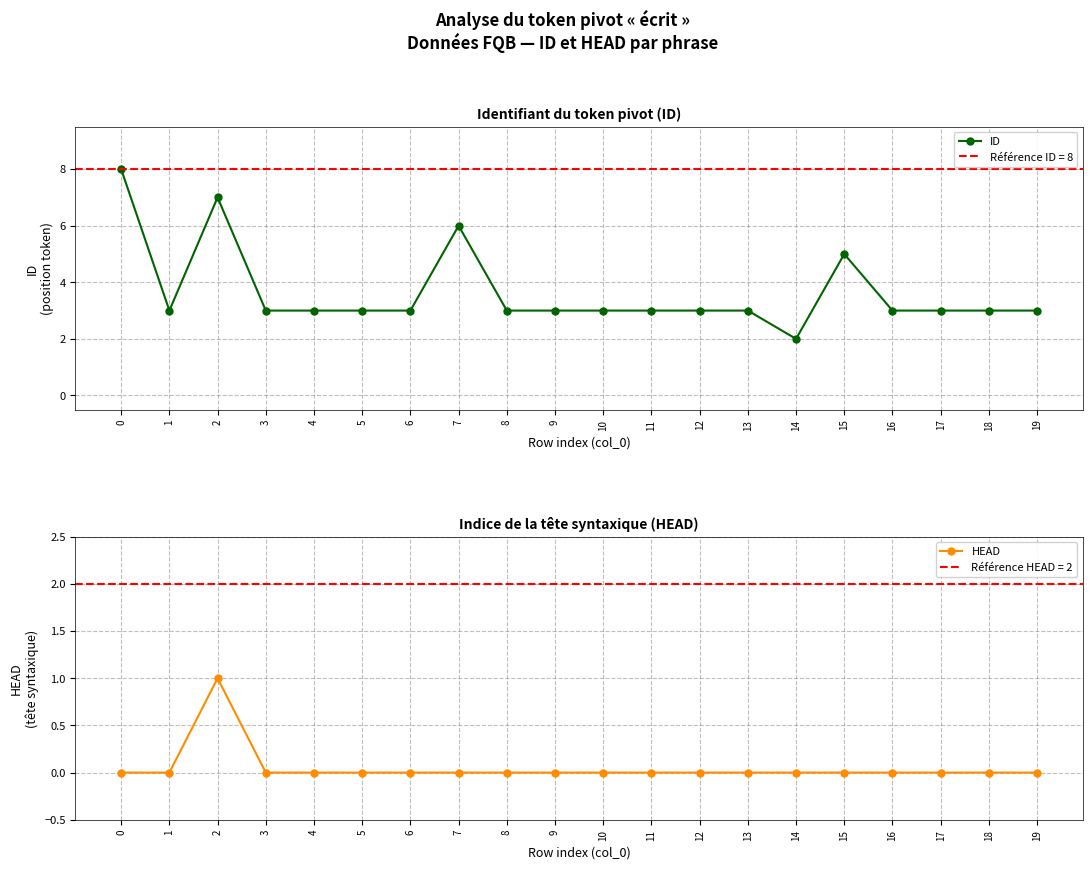

True or false: ID and HEAD intersect in this chart.

False